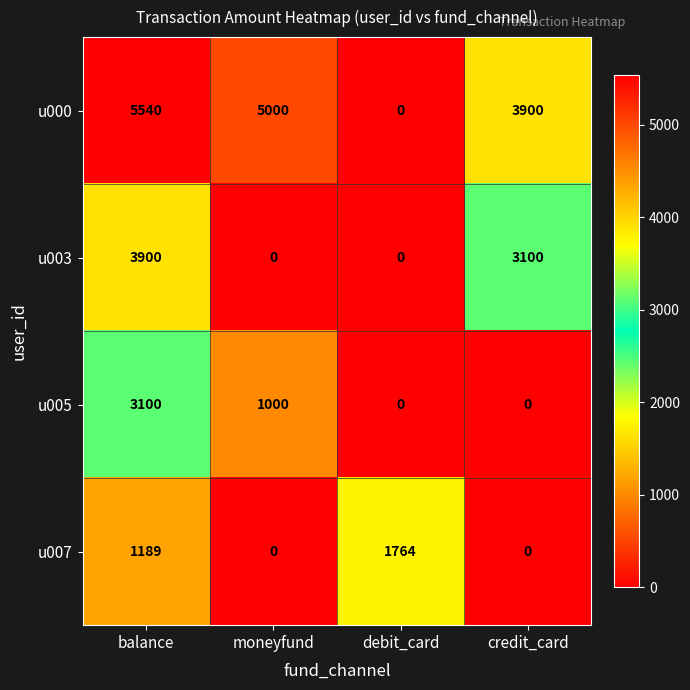

What is the highest value of the u007 series?

1764